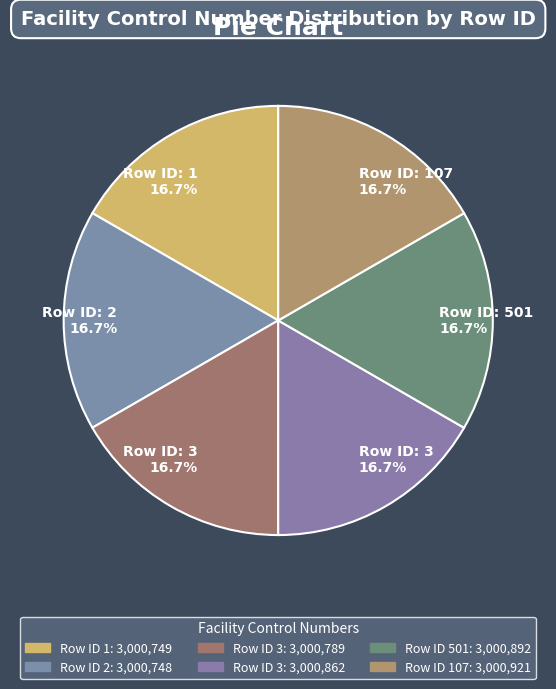

Rank the categories by value from lowest to highest.

2, 1, 3, 3, 501, 107